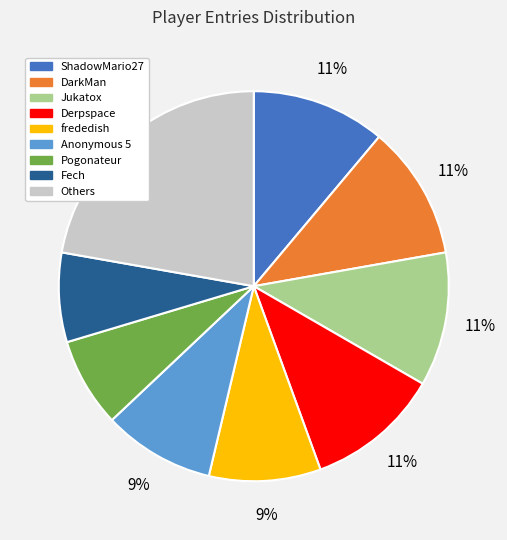

Count the number of slices in the pie.

9